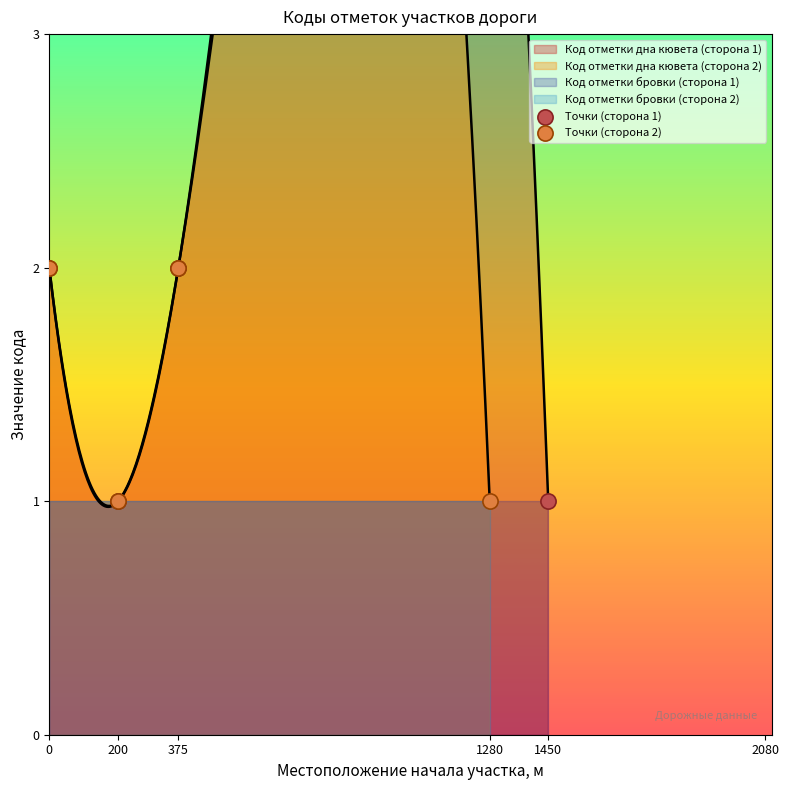

Which series contains the highest Y value?

Точки (сторона 1)